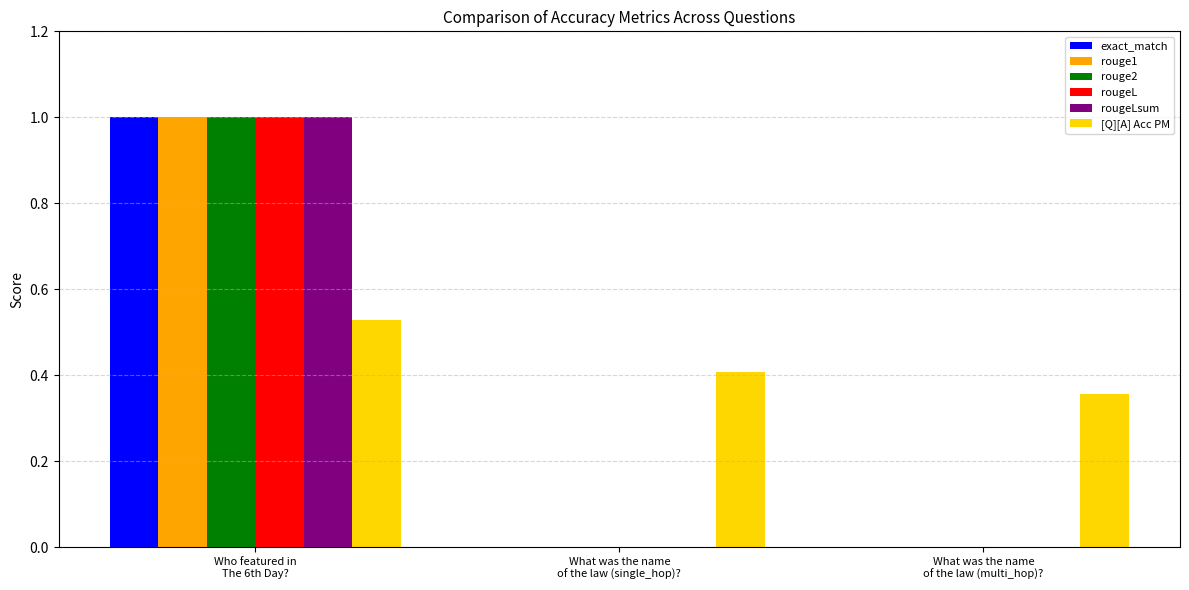

The rougeL series shows 1.0 at Who featured in
The 6th Day?. True or false?

True